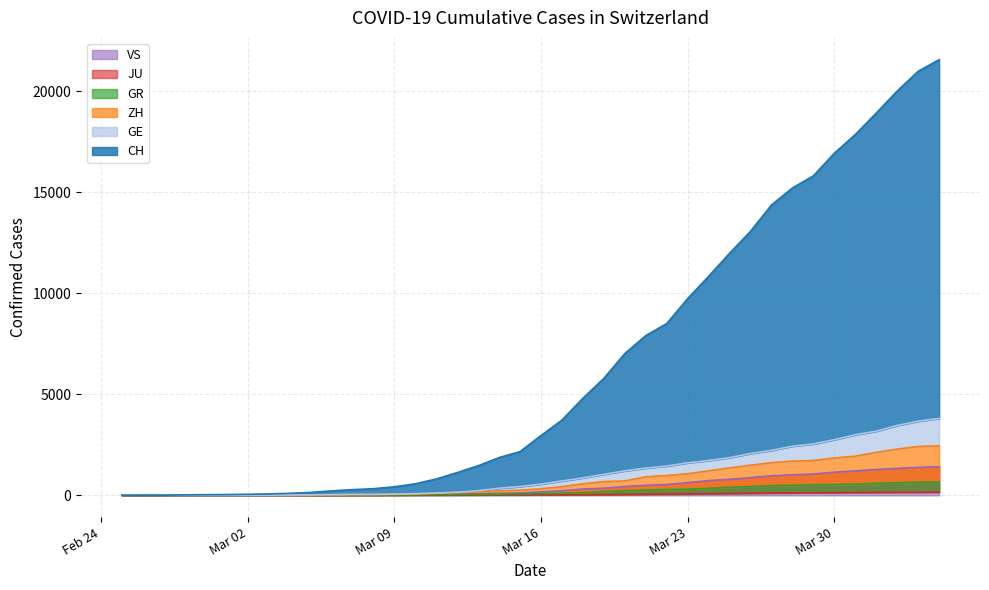

True or false: JU and CH cross at least once.

False